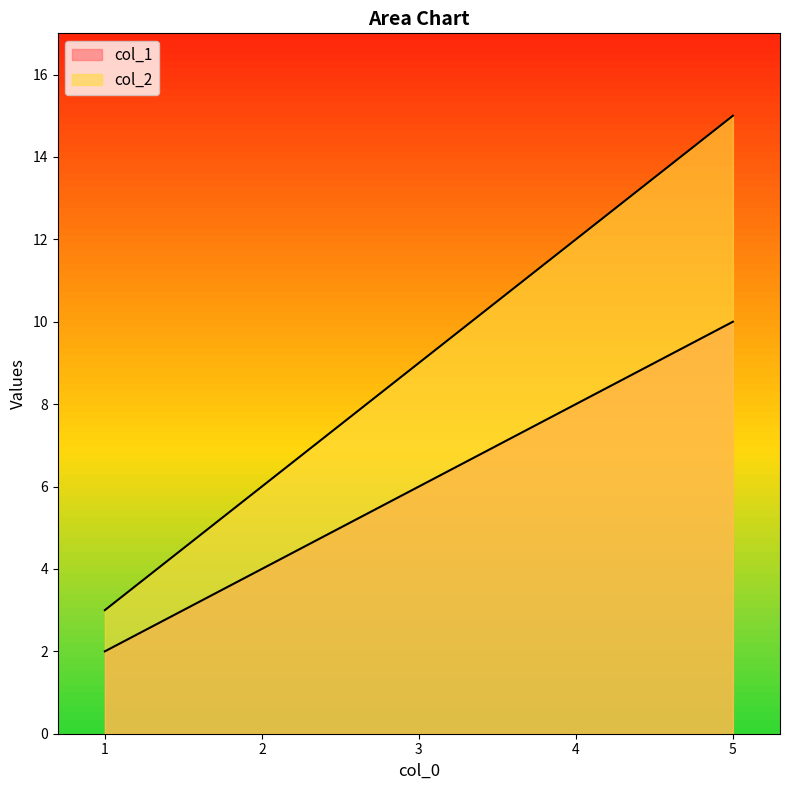

True or false: col_2 and col_1 cross at least once.

False